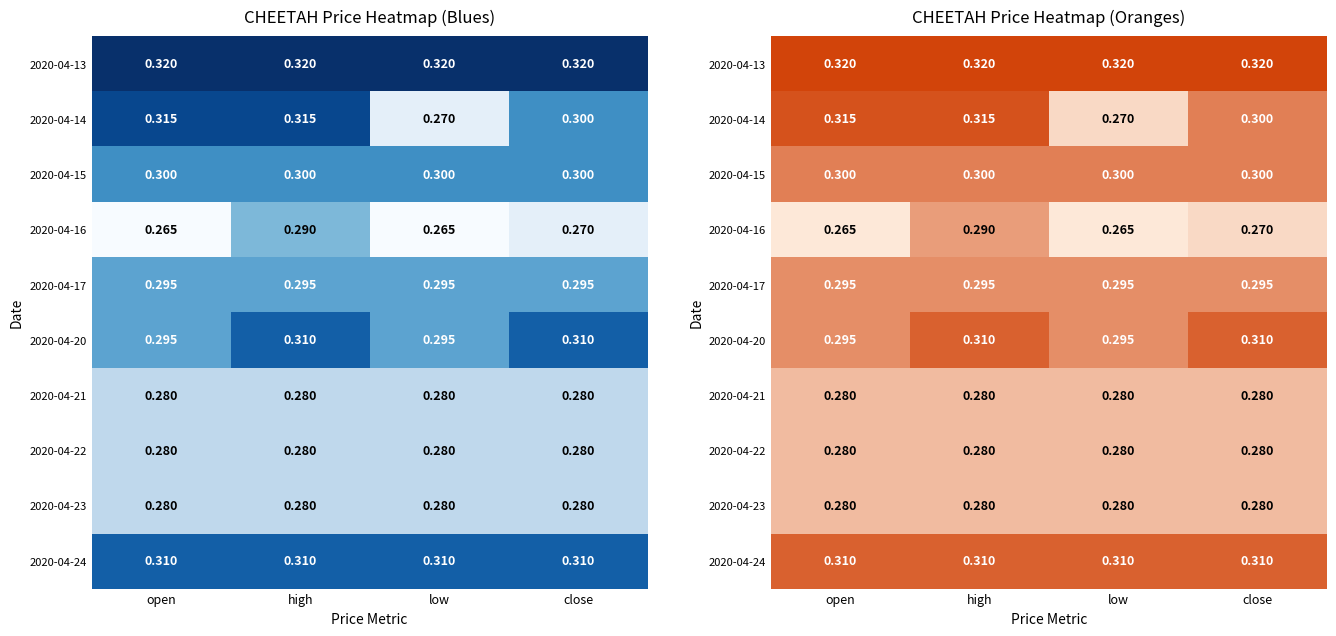

Rank the series by their maximum value, from lowest to highest.

2020-04-21, 2020-04-22, 2020-04-23, 2020-04-16, 2020-04-17, 2020-04-15, 2020-04-20, 2020-04-24, 2020-04-14, 2020-04-13